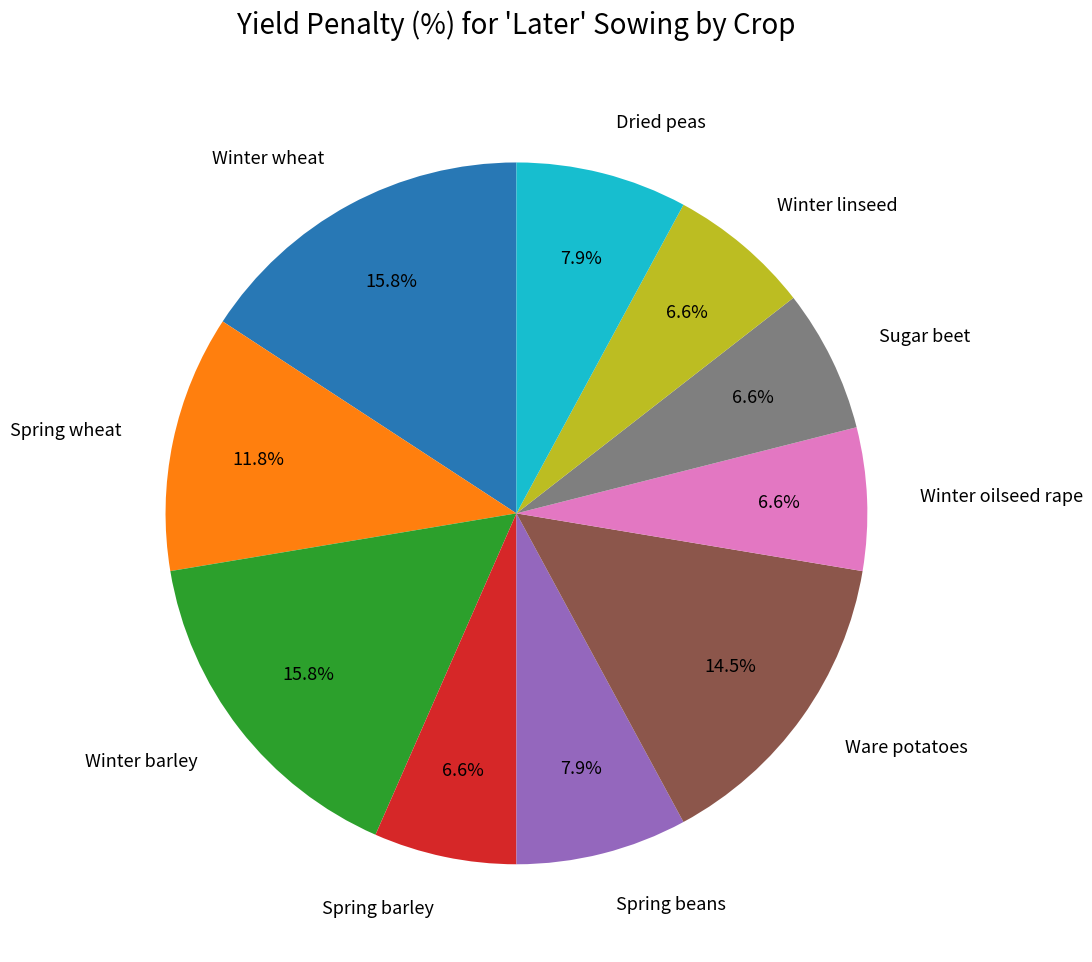

Is there any slice that represents more than half of the pie?

No